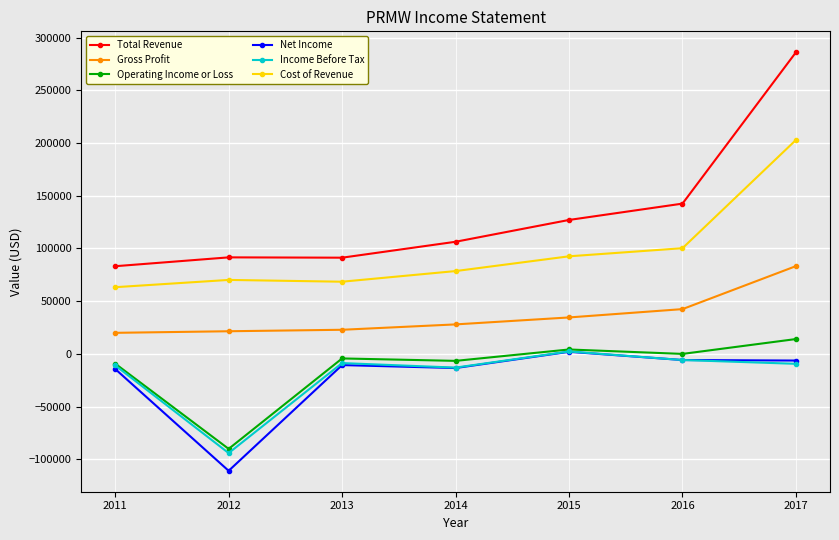

True or false: Operating Income or Loss and Total Revenue intersect in this chart.

False